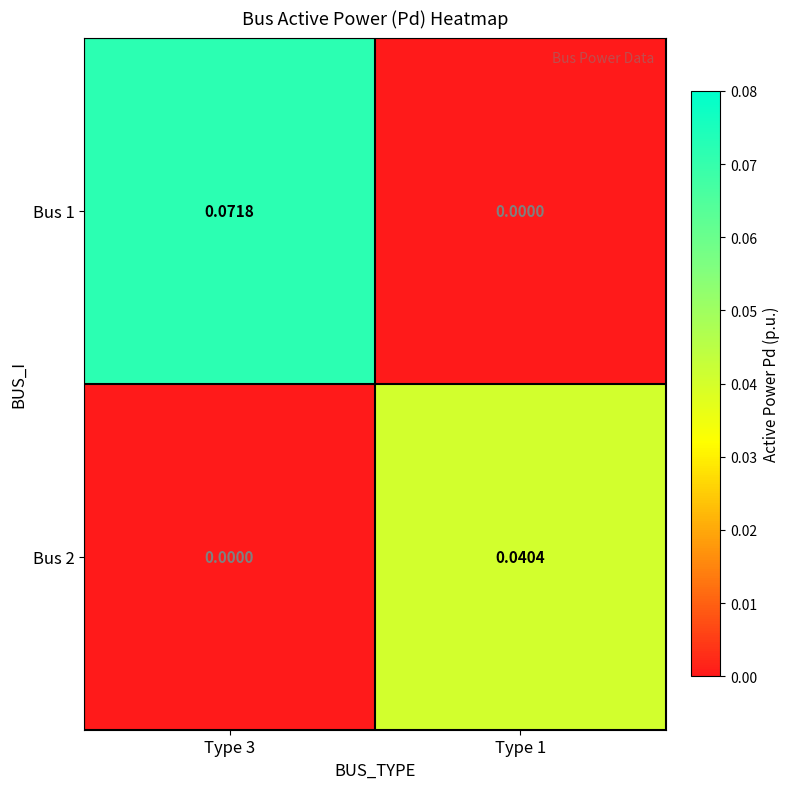

Which series has the largest range (max minus min)?

Bus 1